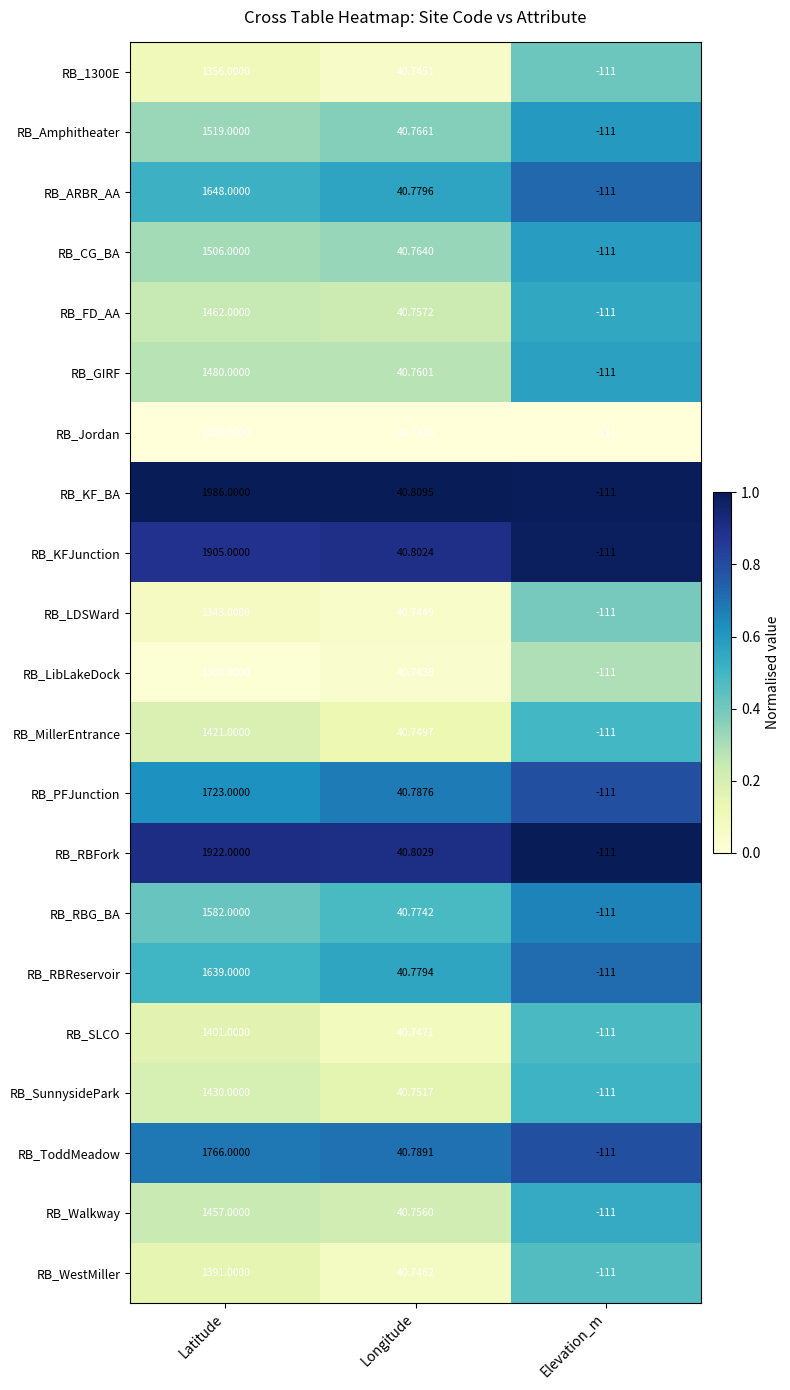

Rank the categories by RB_SunnysidePark value from lowest to highest.

Elevation_m, Longitude, Latitude